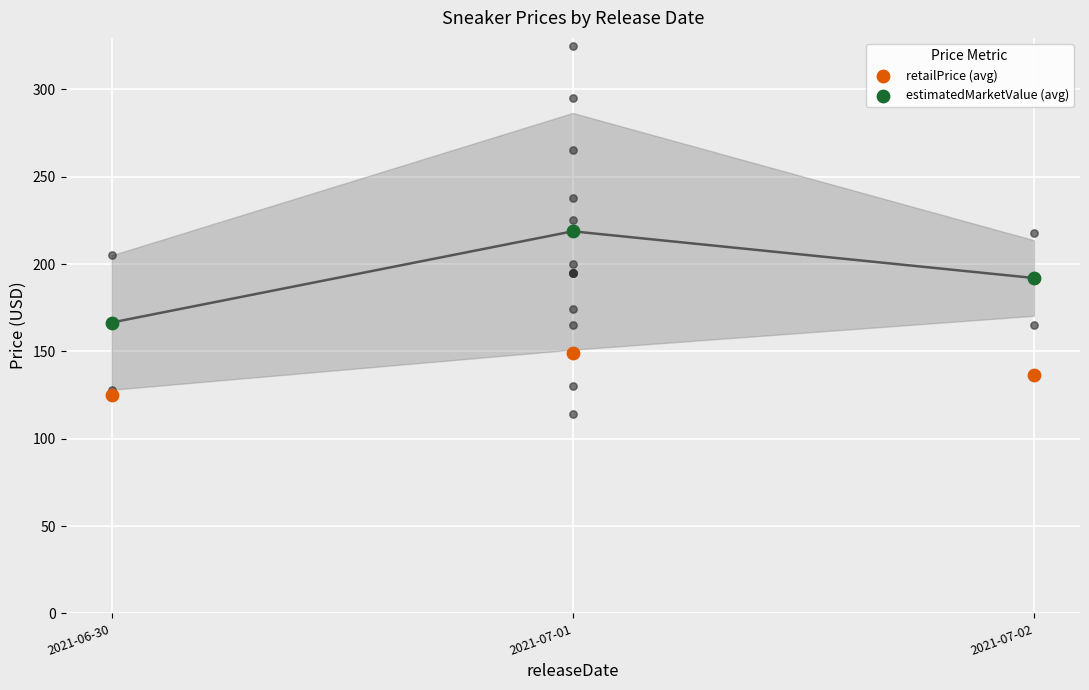

Is the value of retailPrice (avg) at 2021-06-30 greater than the value of estimatedMarketValue (avg) at 2021-07-01?

No